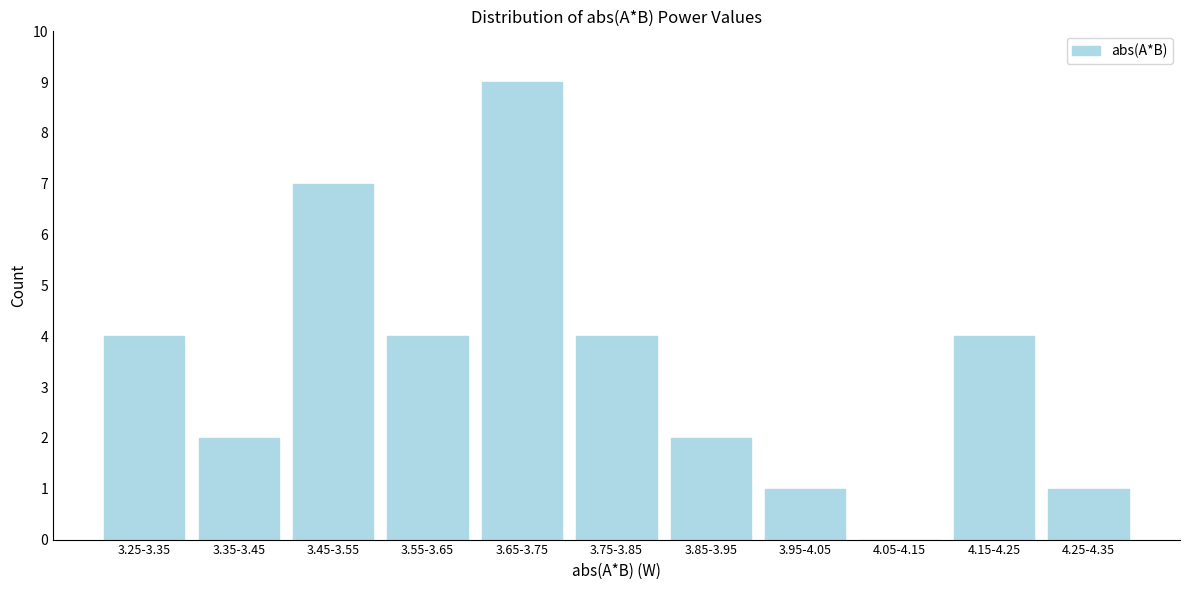

Reading left to right, what are all the values shown in this chart?

3.25-3.35=4	3.35-3.45=2	3.45-3.55=7	3.55-3.65=4	3.65-3.75=9	3.75-3.85=4	3.85-3.95=2	3.95-4.05=1	4.05-4.15=0	4.15-4.25=4	4.25-4.35=1